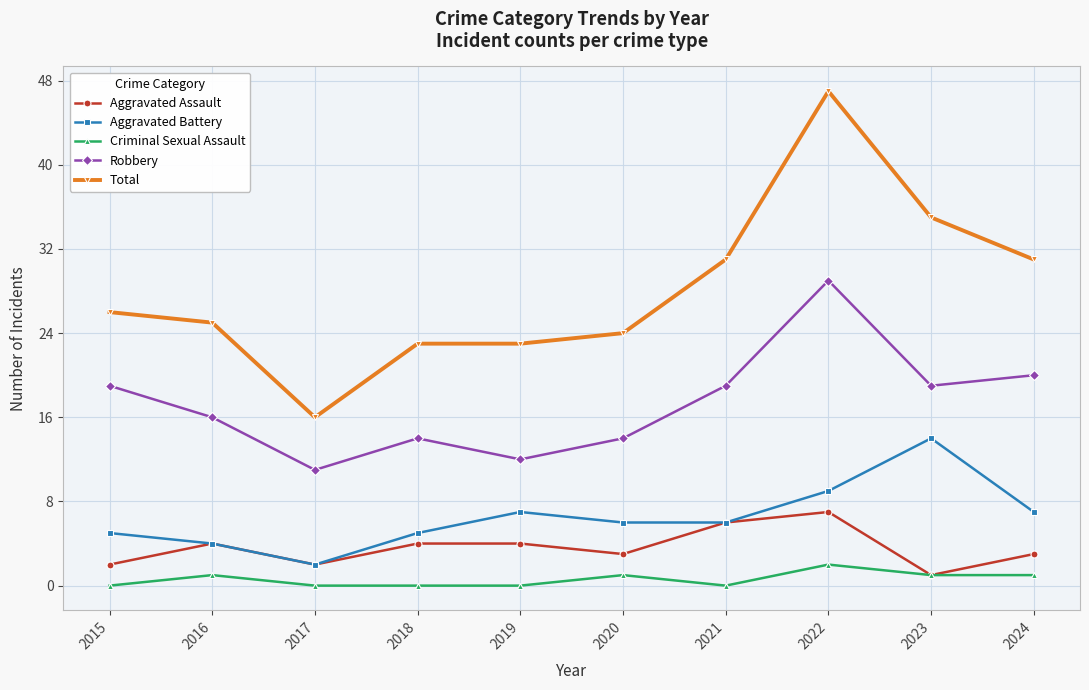

True or false: Criminal Sexual Assault and Aggravated Battery intersect in this chart.

False